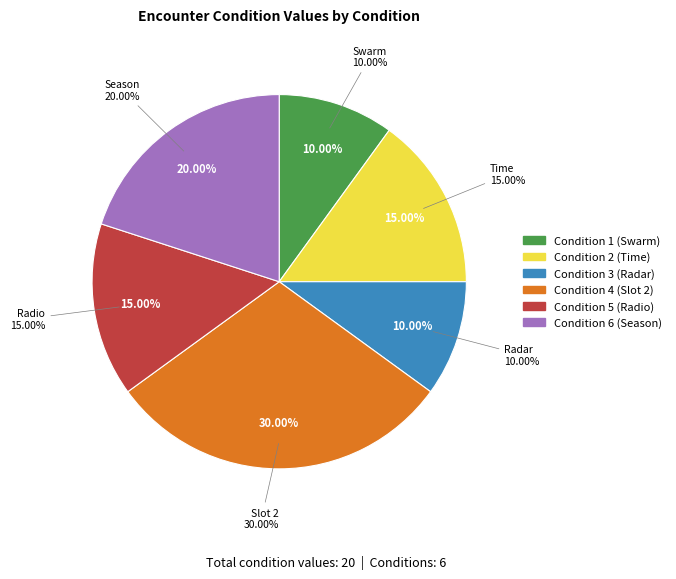

Does any single category account for the majority?

No